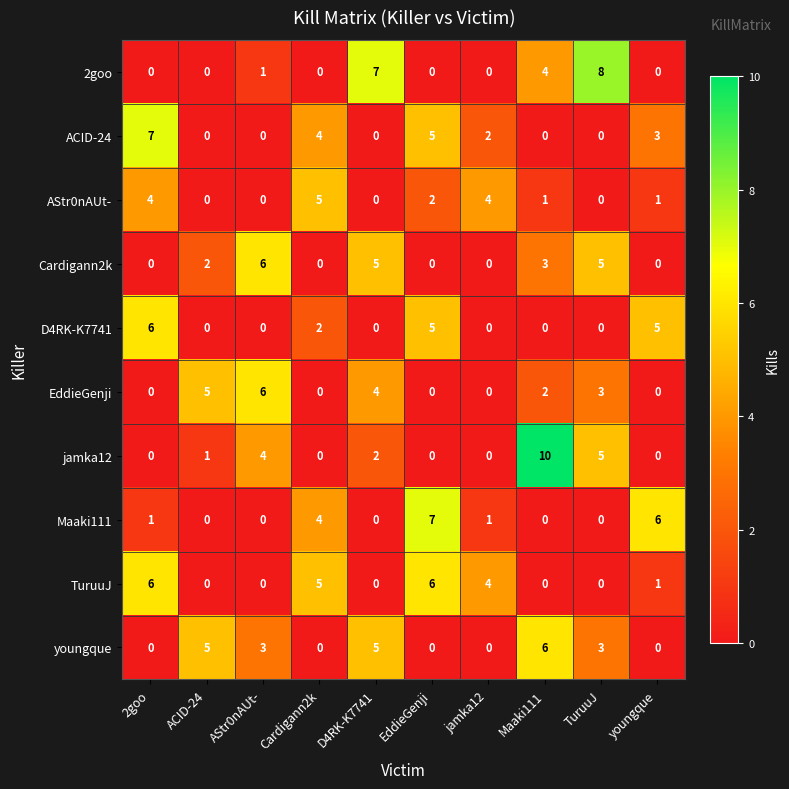

What is the total value across all series at youngque?

16